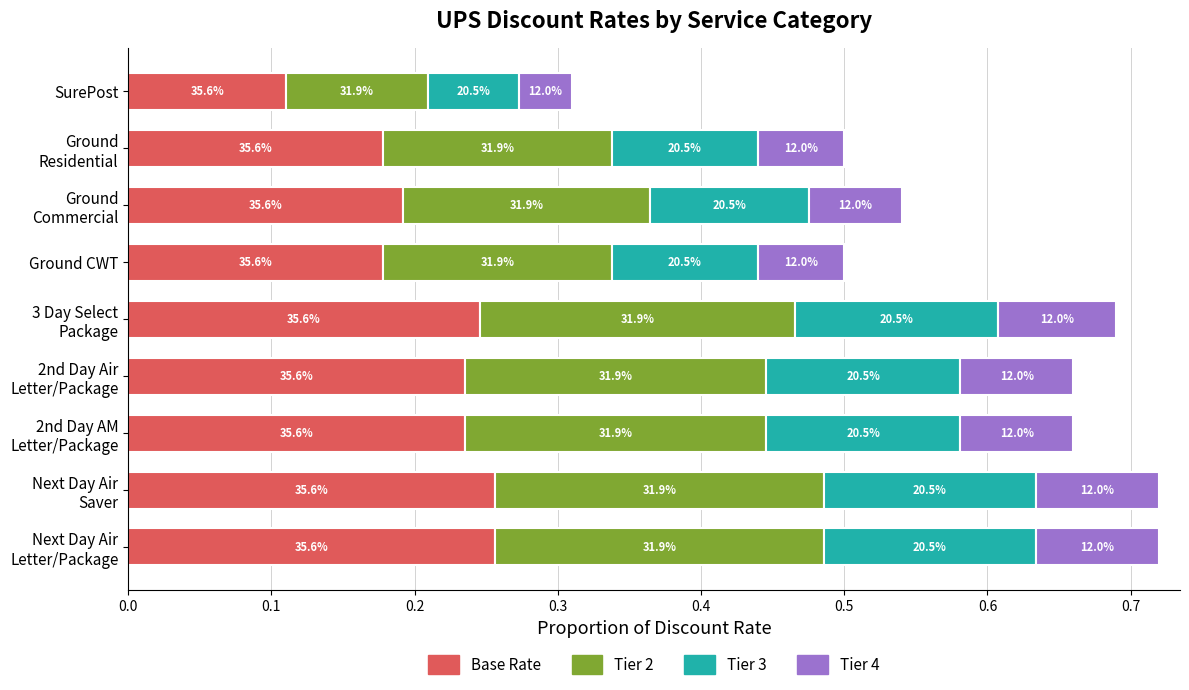

What are all the series names shown in the legend?

Base Rate, Tier 2, Tier 3, Tier 4